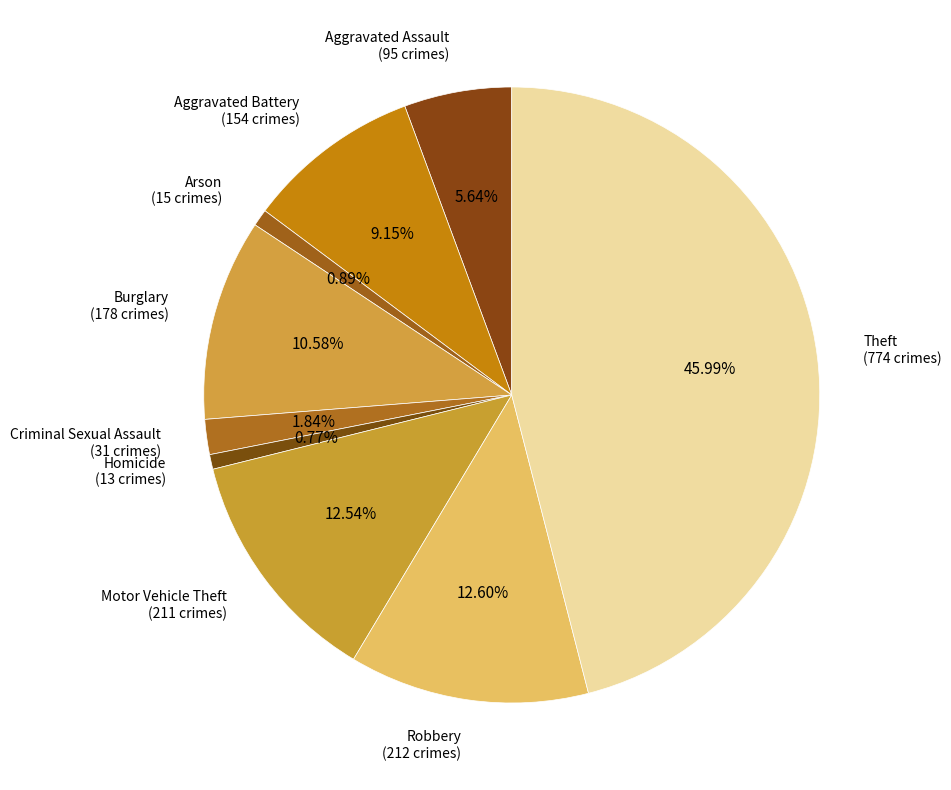

Which has a higher value, Aggravated Battery or Homicide?

Aggravated Battery